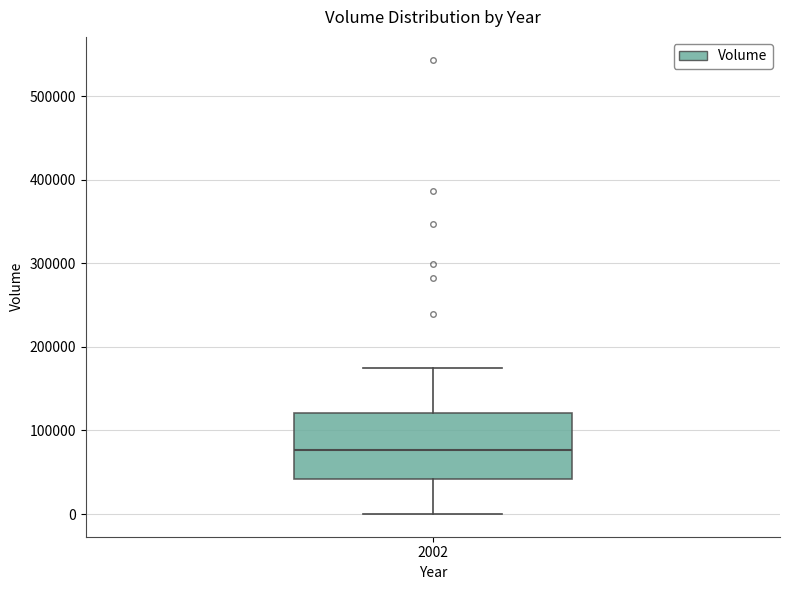

Where does the median line of the box at x = 2002 sit on the y-axis? The values are not printed on the chart, so give them approximately, as read against the axis.

80000